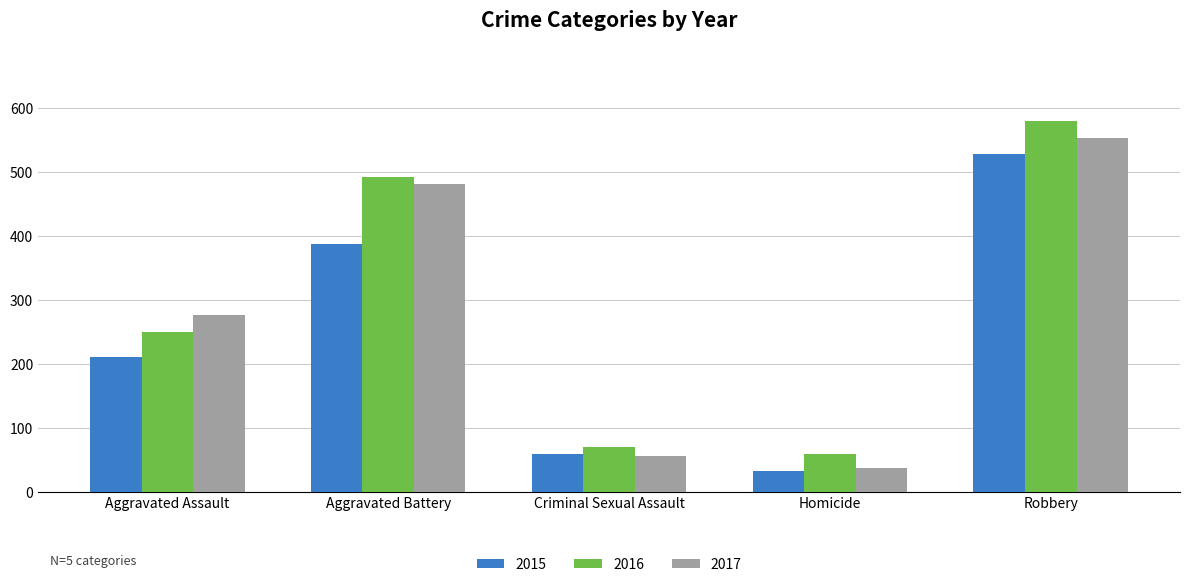

Which series has the largest total across all categories?

2016